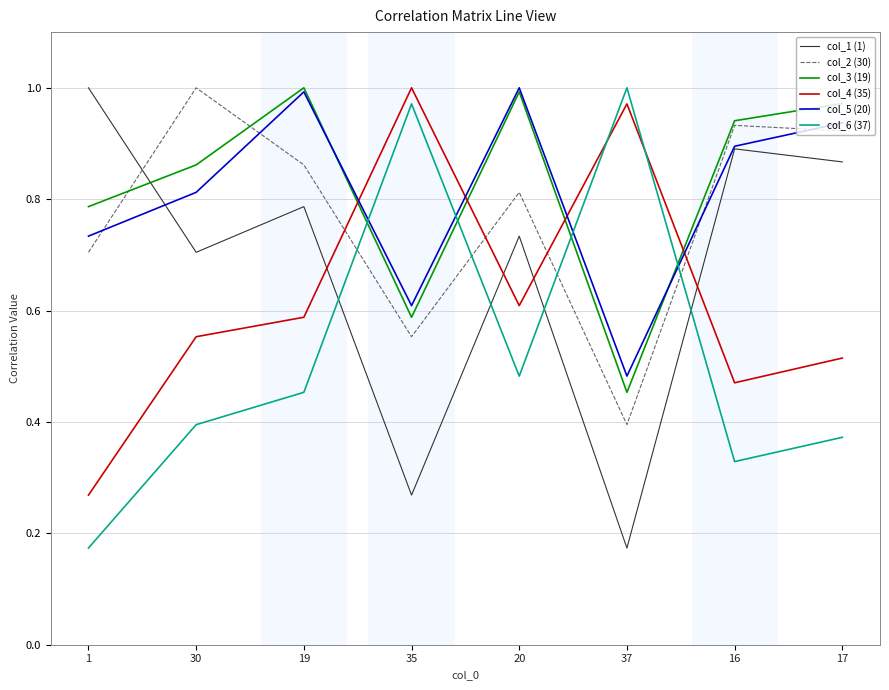

Rank the categories by col_6 (37) value from lowest to highest.

1, 16, 17, 30, 19, 20, 35, 37